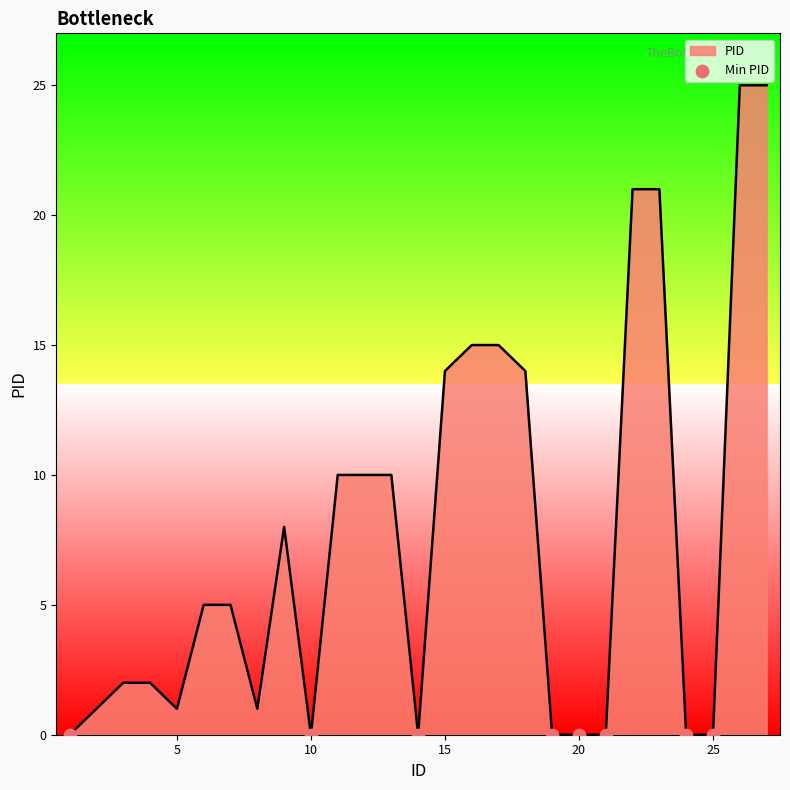

What is the greatest value displayed?

25